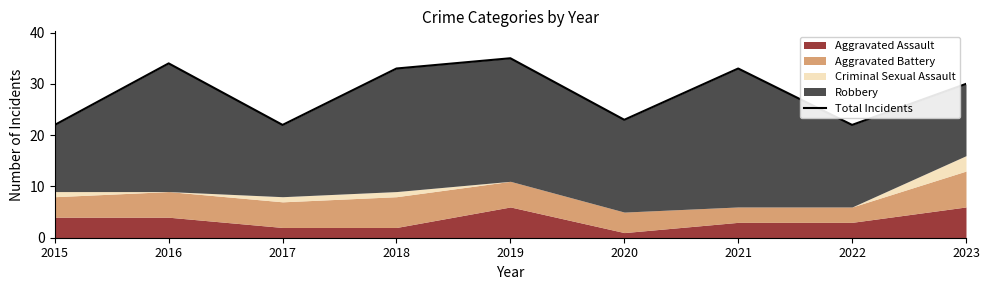

At which category does the chart reach its minimum across all series?

2015